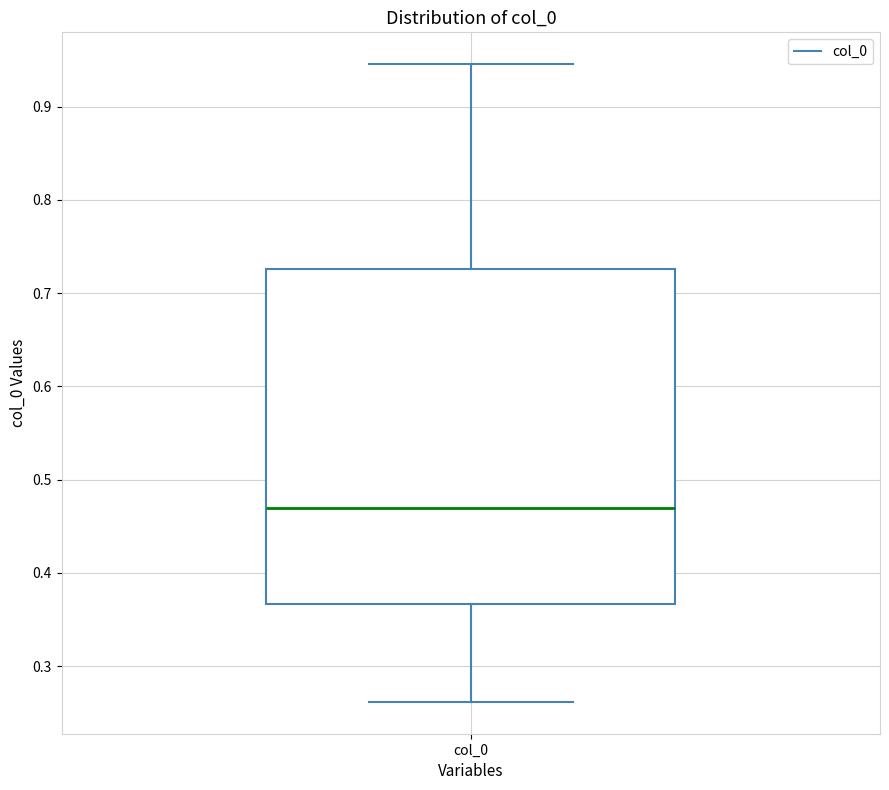

Read this box plot against the y-axis: the position of the median line, the range covered by the box, and the ends of both whiskers. The values are not printed on the chart, so give them approximately, as read against the axis.

median 0.47, box 0.37 to 0.73, whiskers 0.26 to 0.95